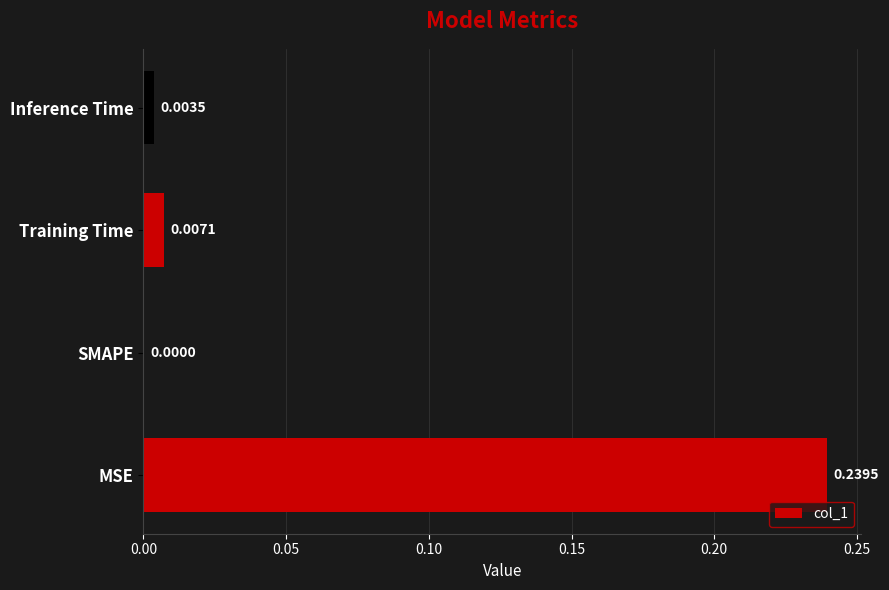

At which label is the value closest to 0?

SMAPE